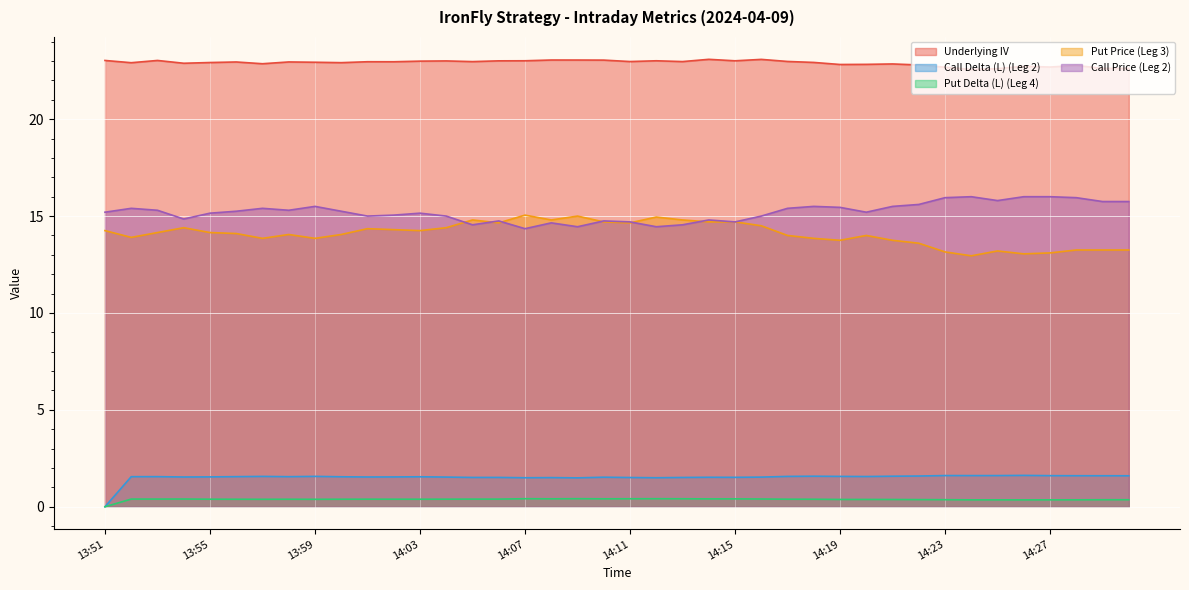

What is the spread (max minus min) of values at 13:52?

22.5